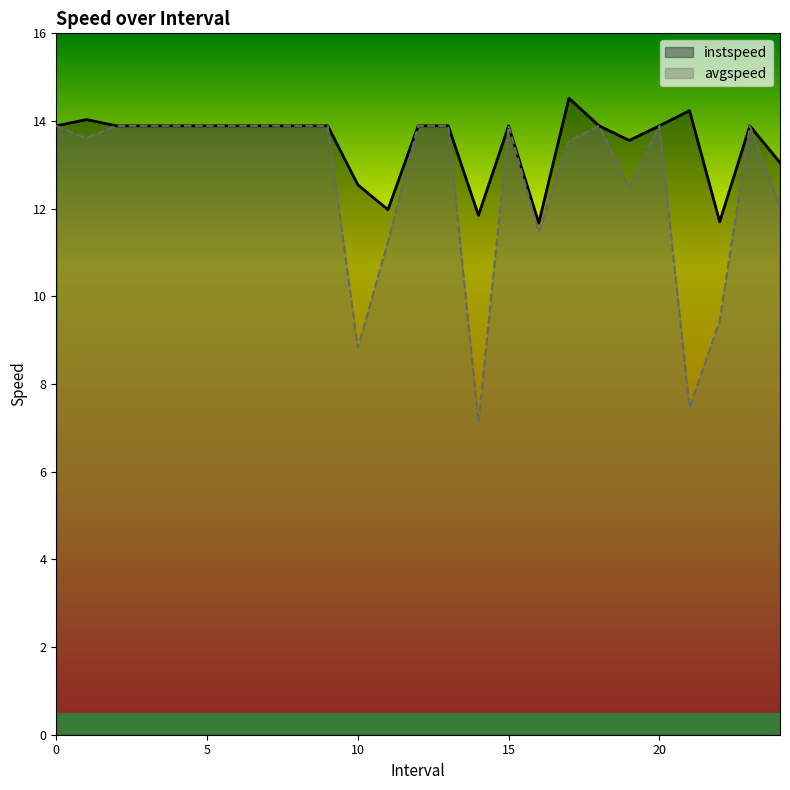

Where is the first local minimum for avgspeed?

1.0